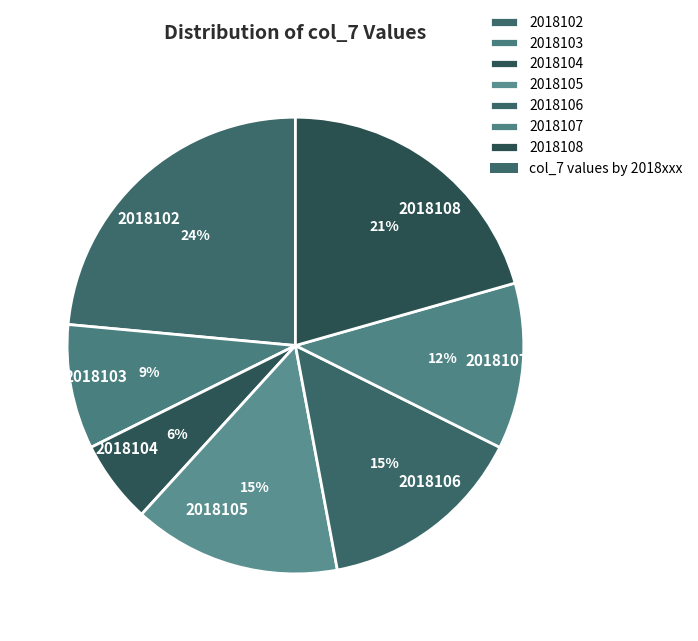

How many slices are in this pie chart?

7